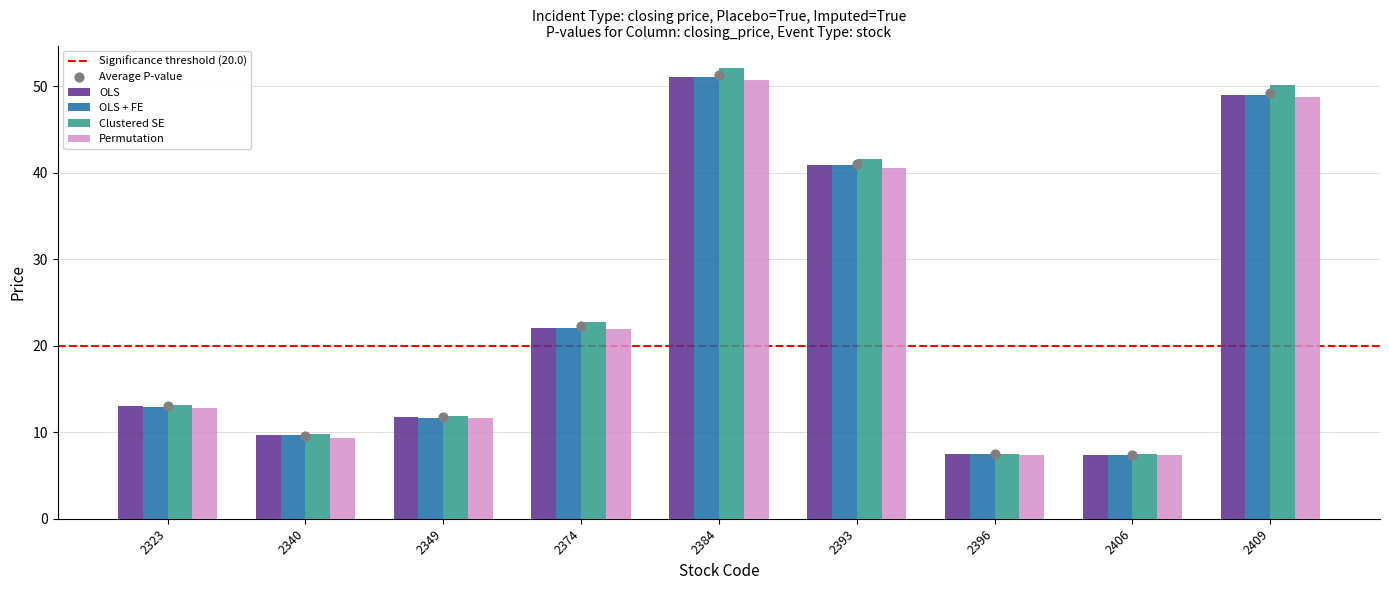

Which series contains the highest Y value?

Clustered SE